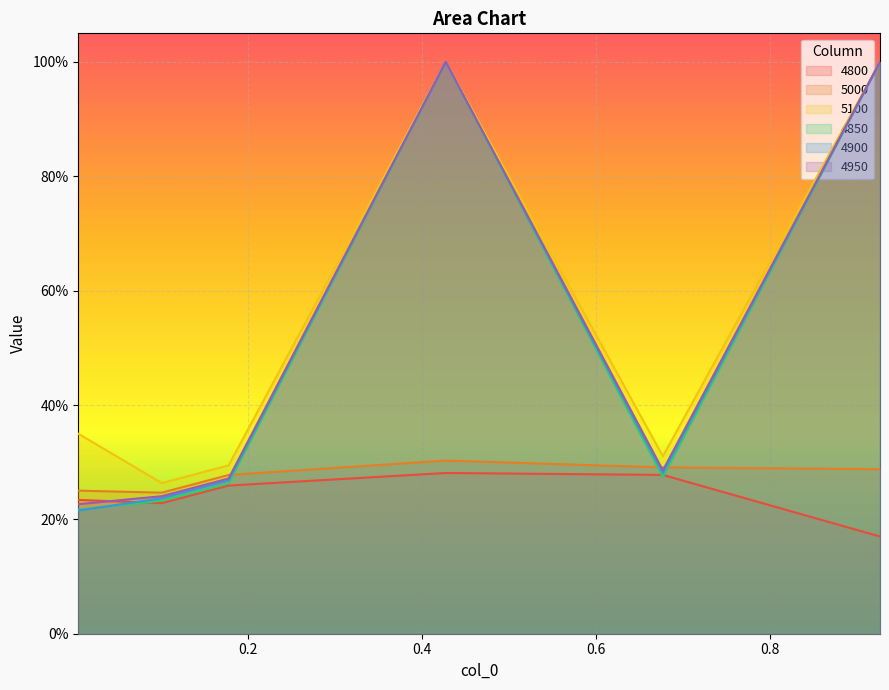

At 0.005479452054794521, list the series in order from smallest to largest.

4900, 4850, 4950, 4800, 5000, 5100